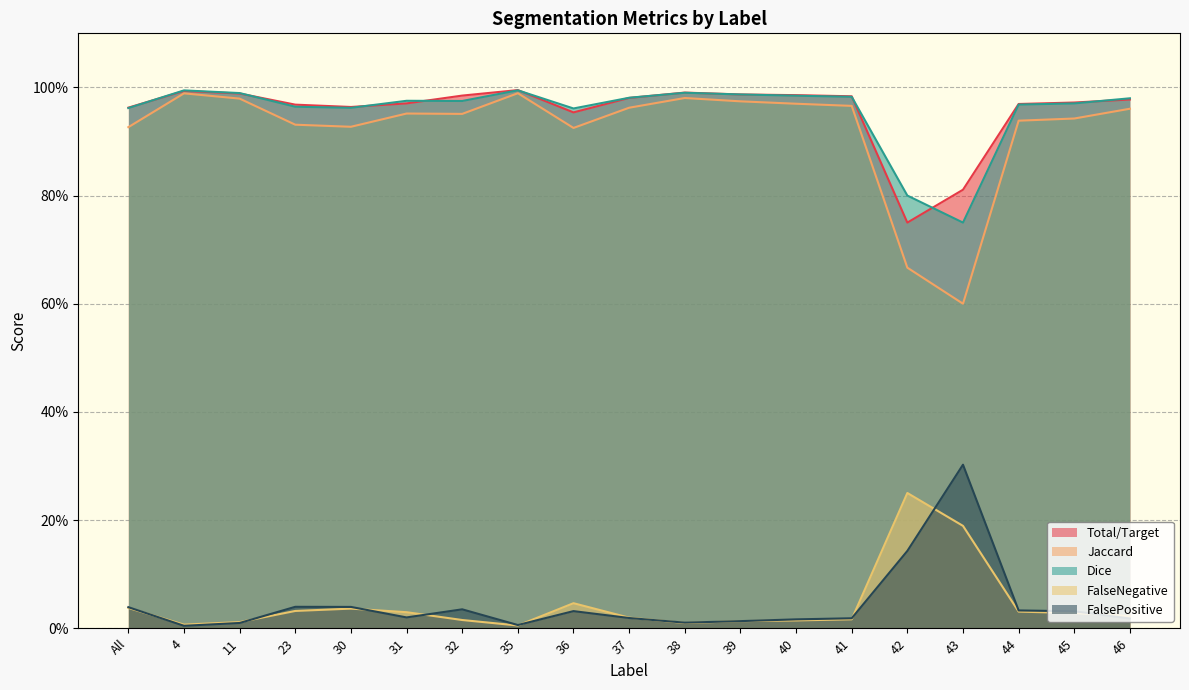

True or false: Jaccard has more than 1 points higher than both neighbors.

True